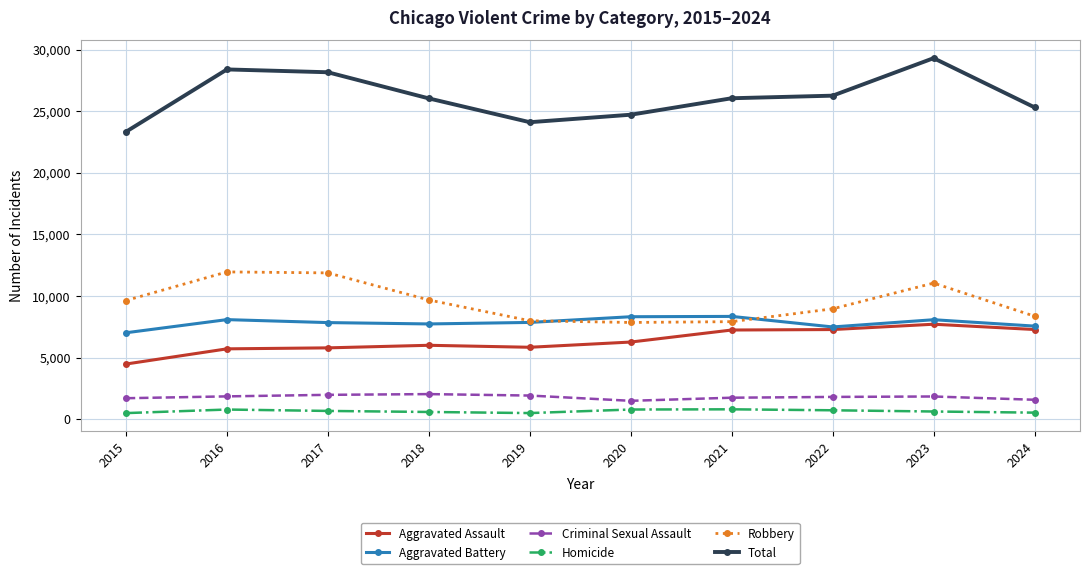

What is the sum of all Criminal Sexual Assault values?

17972